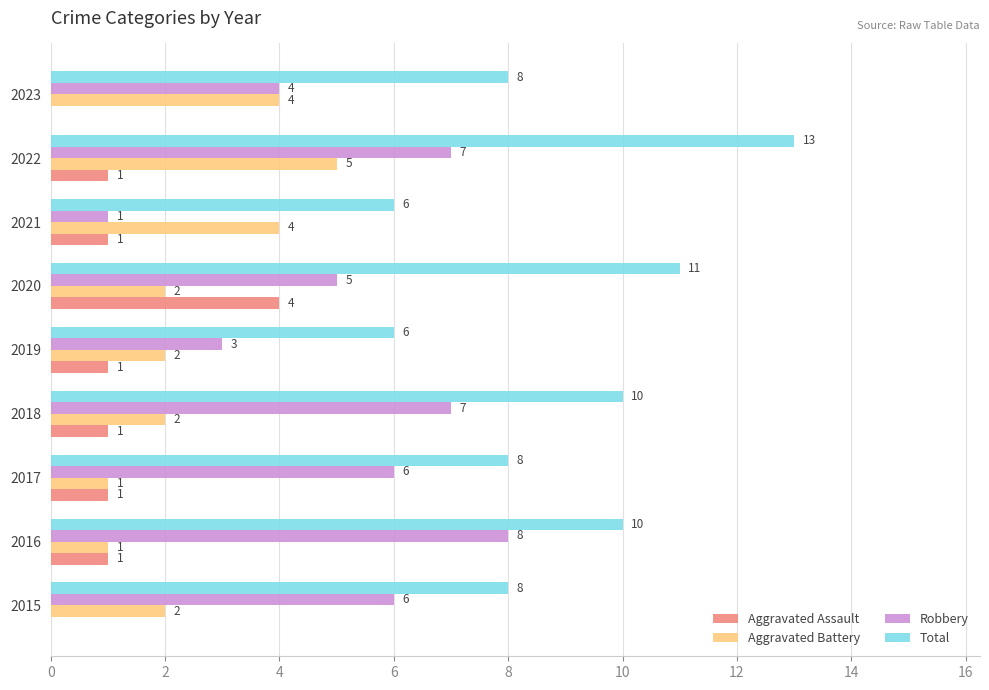

The Total series shows 8 at 2017. True or false?

True